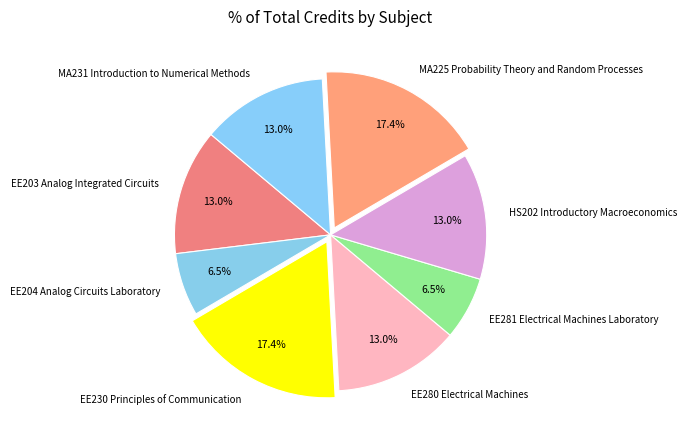

Approximately how many times larger is the value at EE281 Electrical Machines Laboratory compared to MA231 Introduction to Numerical Methods?

0.5